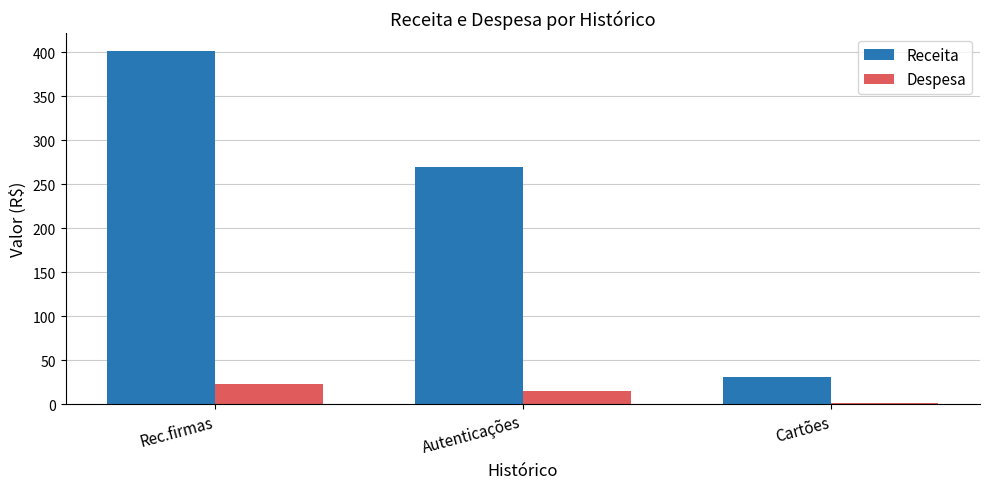

Which category has the highest value across all series?

Rec.firmas